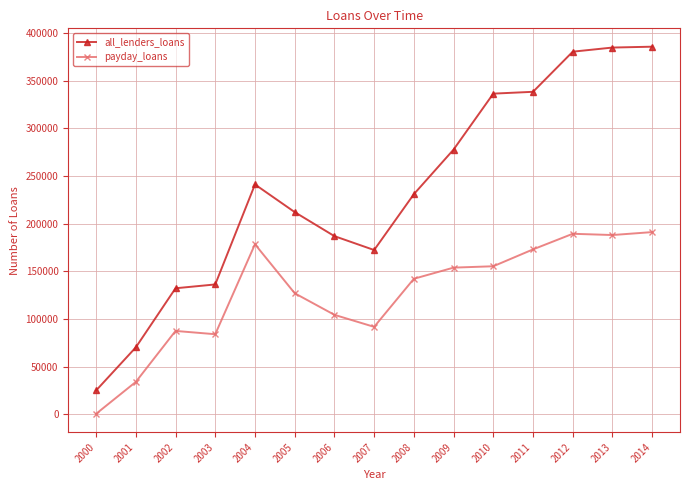

True or false: all_lenders_loans and payday_loans intersect in this chart.

False